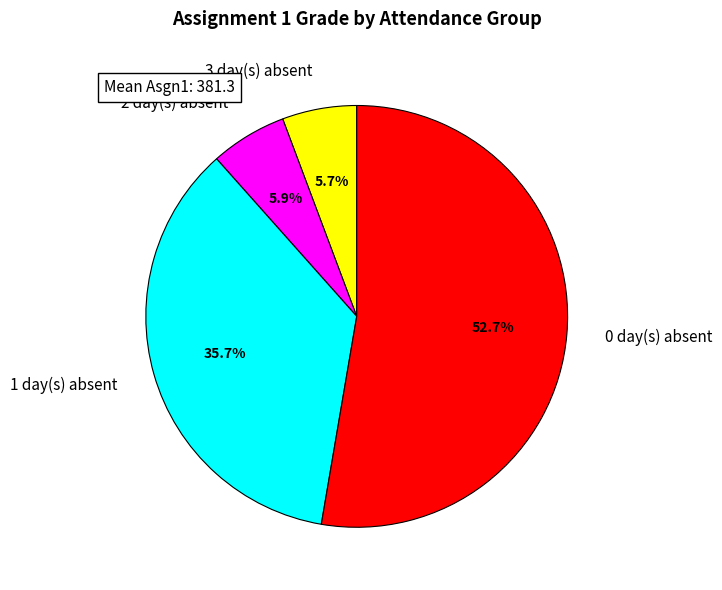

Which has a higher value, 2 day(s) absent or 0 day(s) absent?

0 day(s) absent